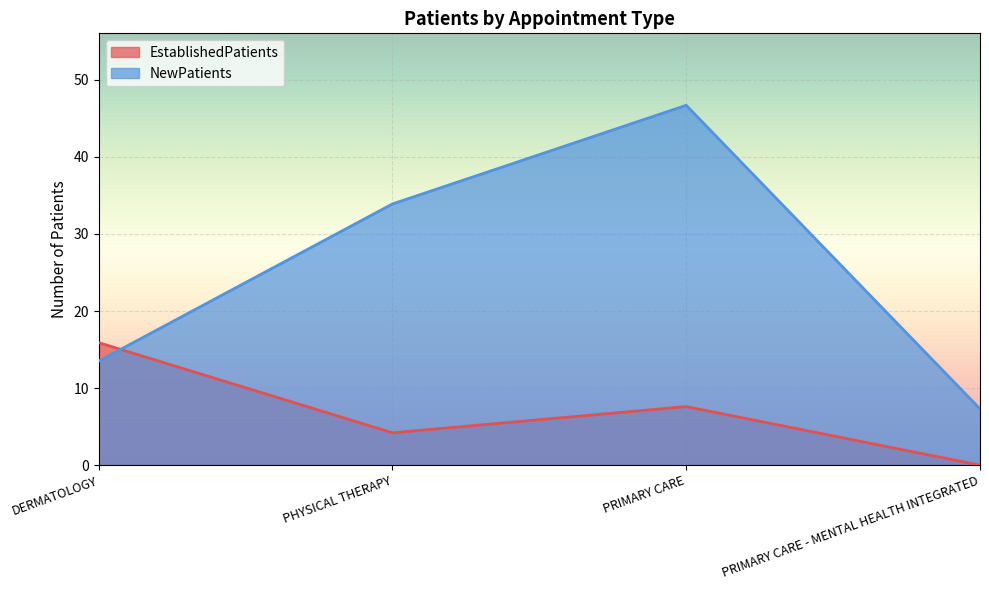

At which category is the sum across all series the highest?

PRIMARY CARE